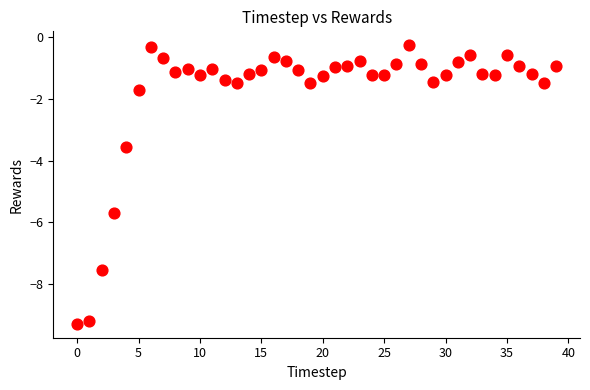

What Y value in the scatter plot is closest to -4?

-3.5